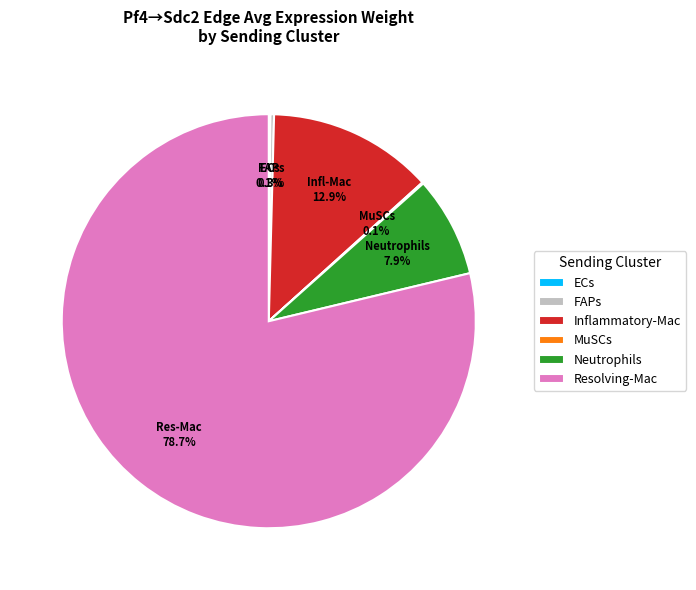

Is there a majority slice in this chart?

Yes